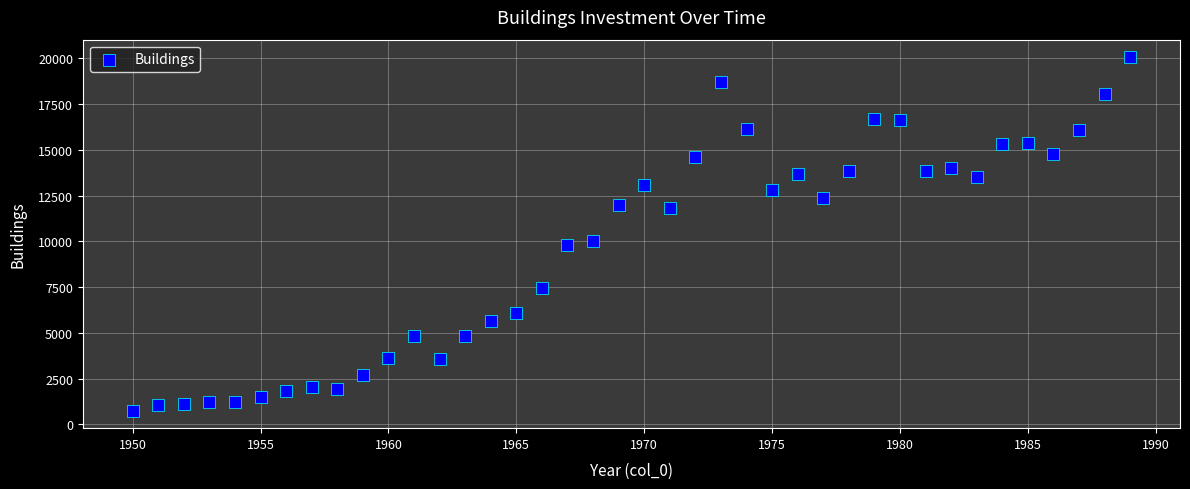

What Y value in the scatter plot is closest to 10403?

10033.3